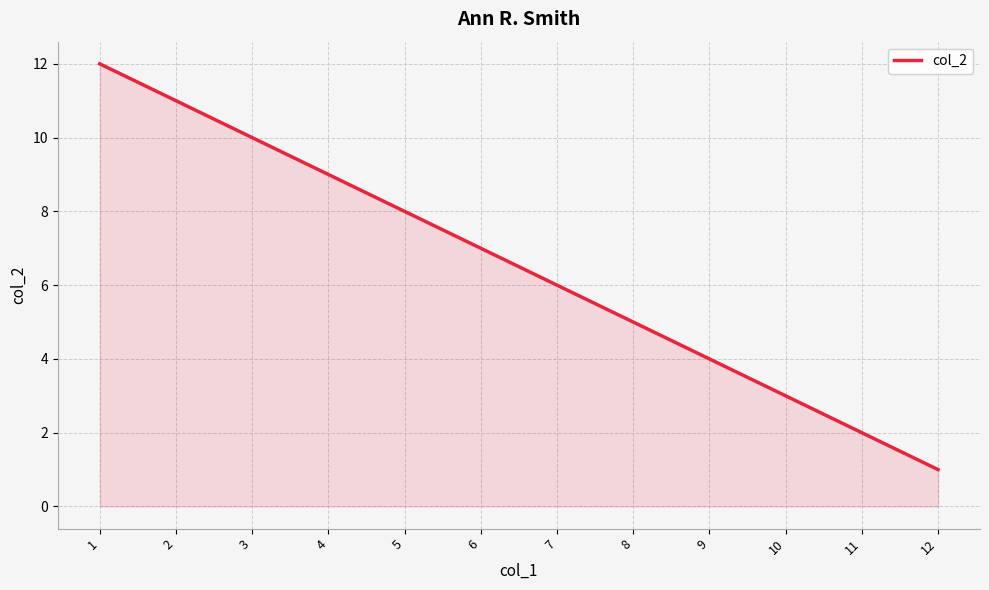

Reading left to right, transcribe all the data shown in this chart.

12	11	10	9	8	7	6	5	4	3	2	1